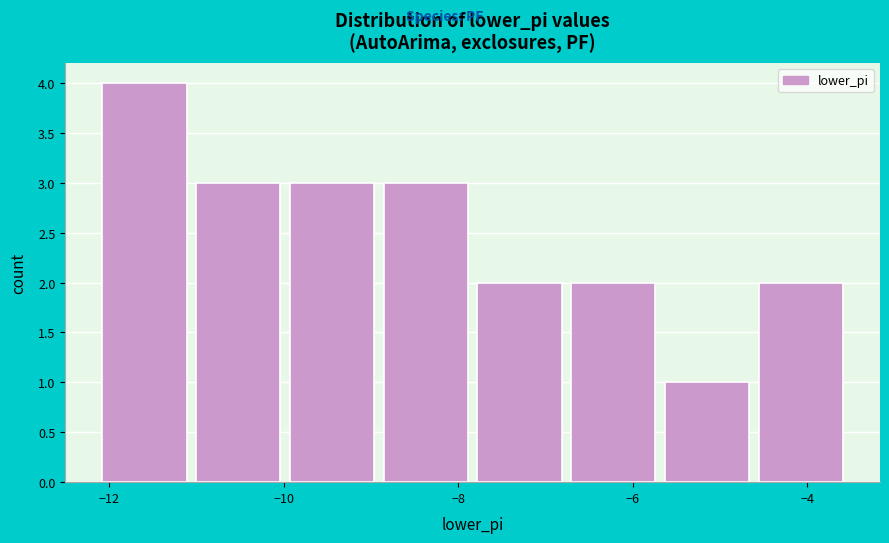

Which range on the x-axis has the tallest bar?

-12.2 to -11.0